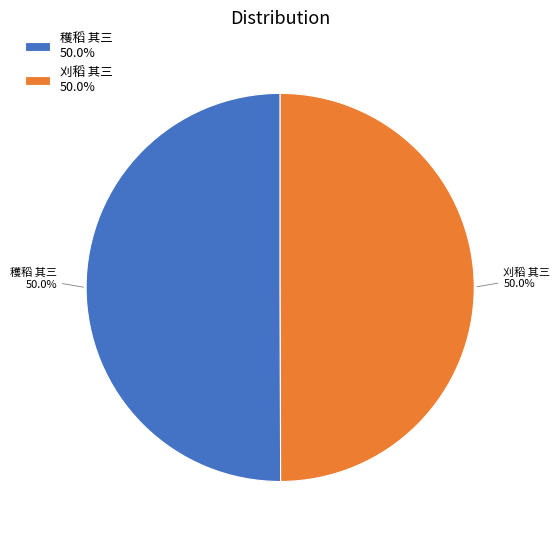

Combined, what portion of the pie is 刈稻 其三 and 穫稻 其三?

100.0%